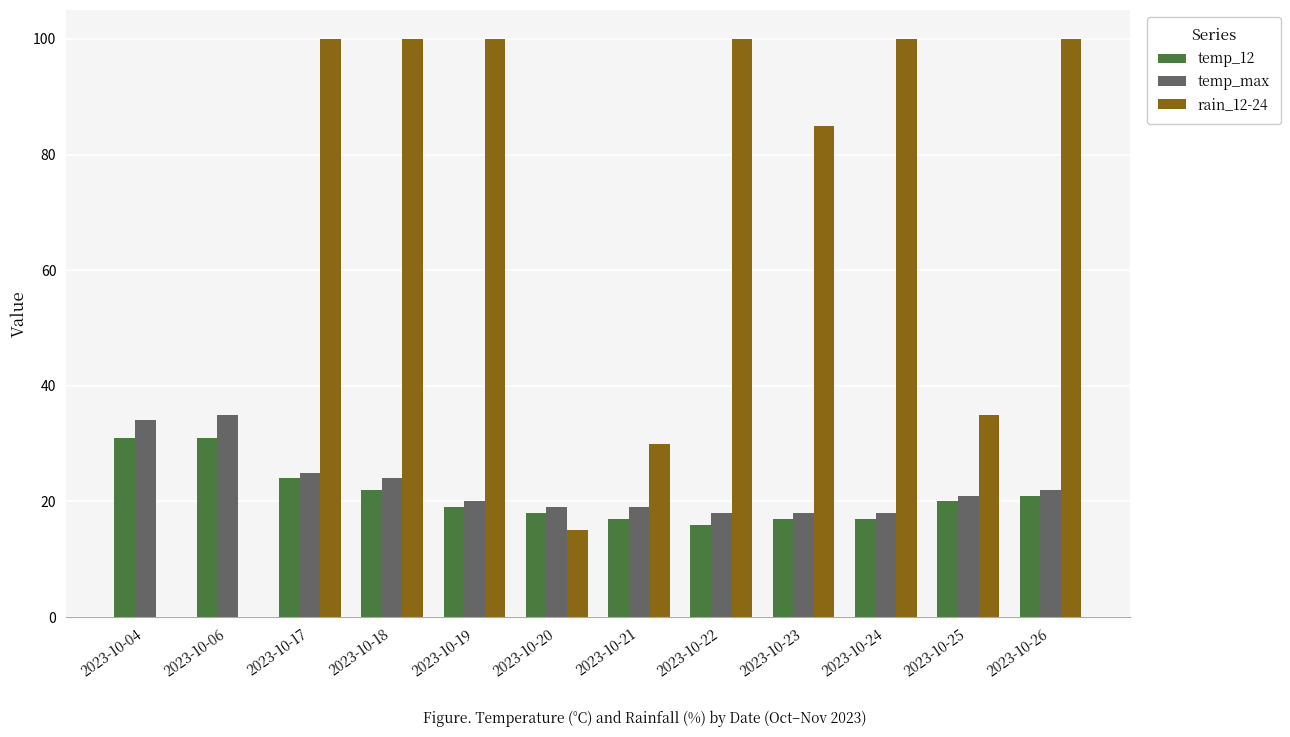

The temp_max series shows 12 at 2023-10-19. True or false?

False